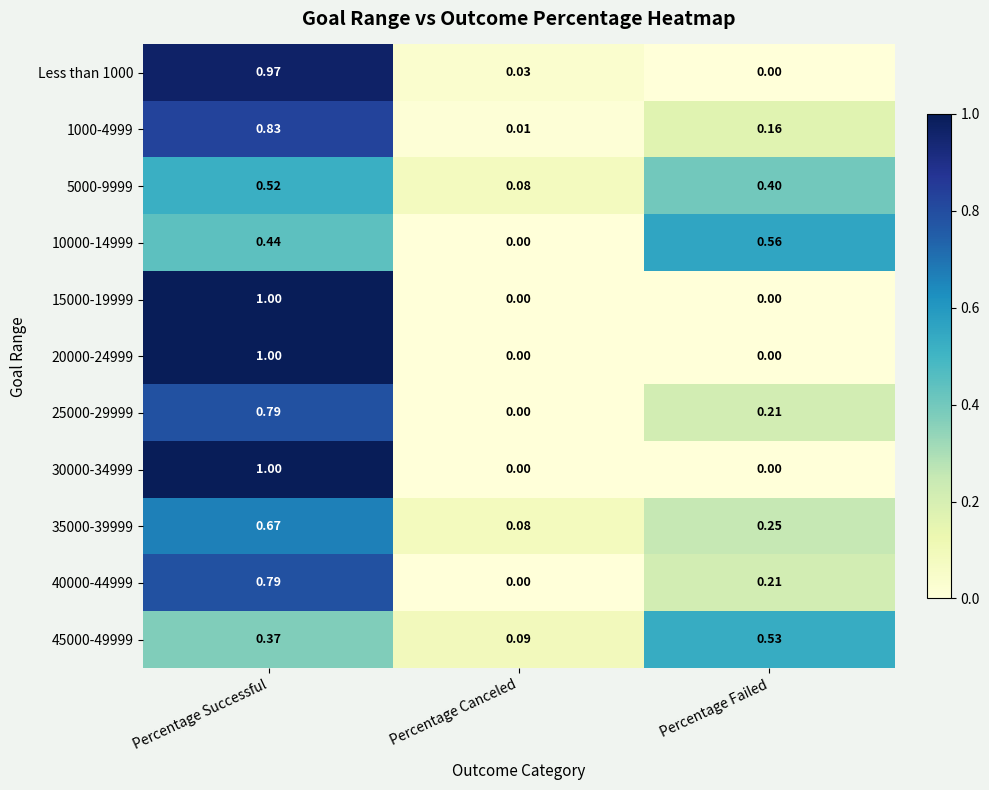

List the labels in order of 10000-14999 value, largest first.

Percentage Failed, Percentage Successful, Percentage Canceled